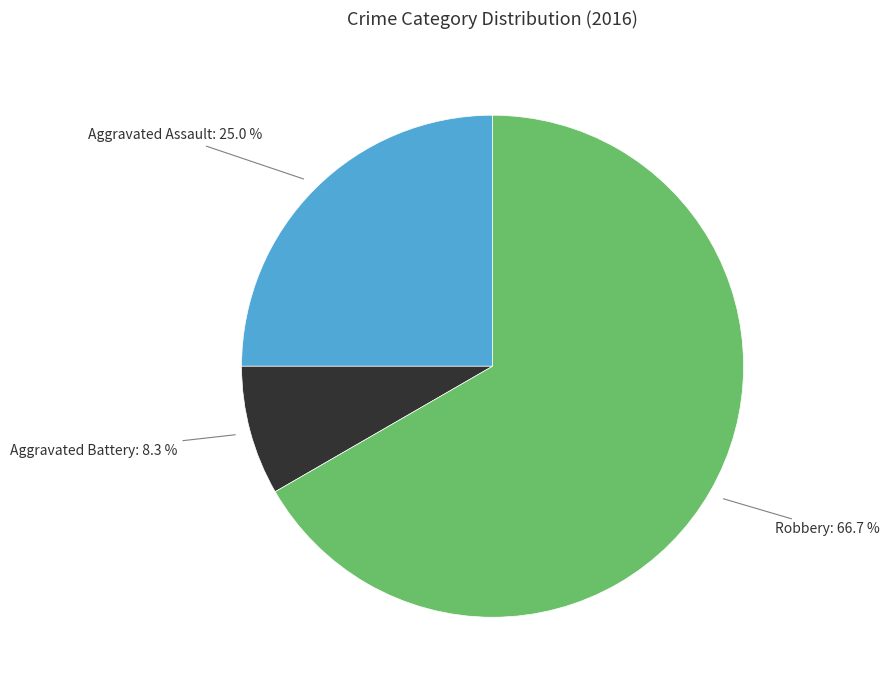

Is there a majority slice in this chart?

Yes